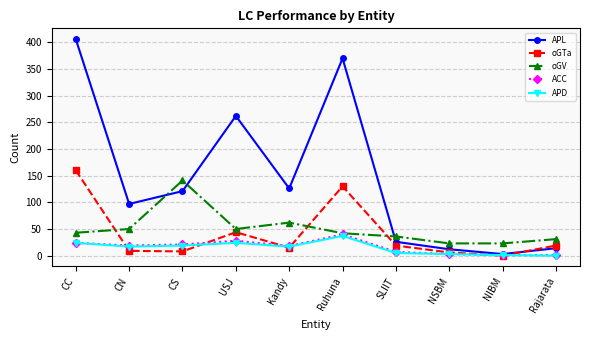

At which category is the sum across all series the highest?

CC